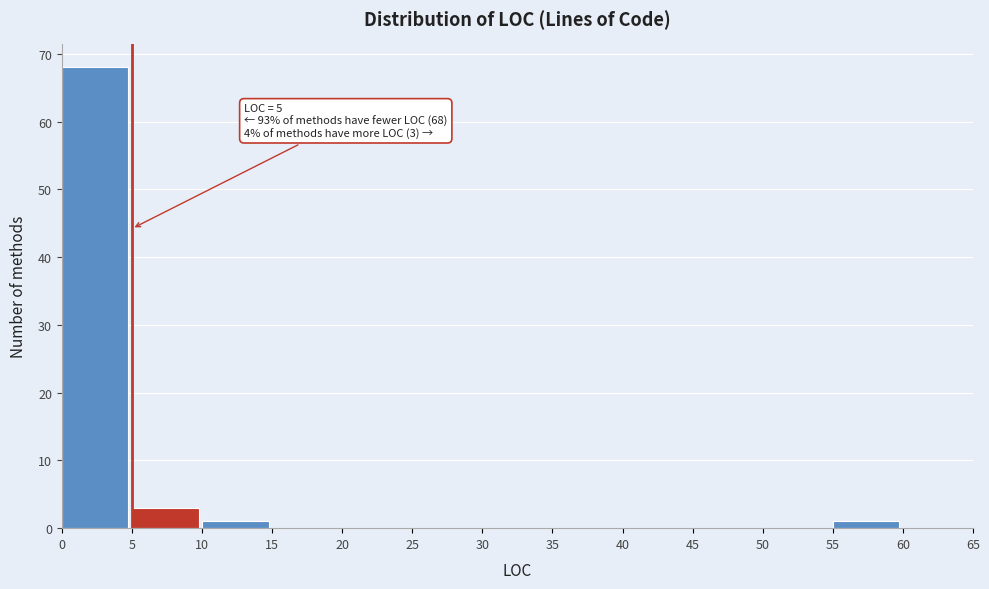

Over which range of the x-axis is the bar tallest?

0 to 5